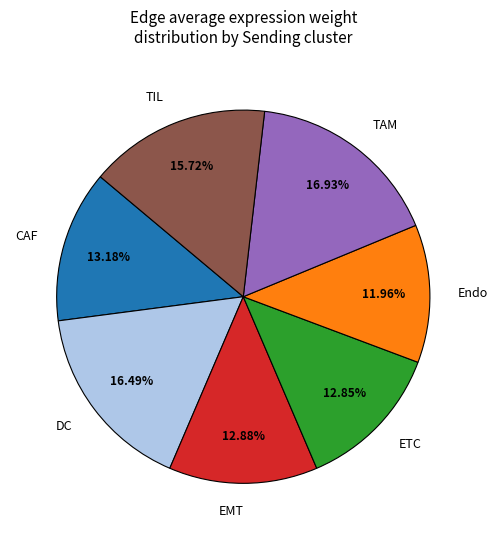

To the nearest percent, what is the average slice percentage?

14%